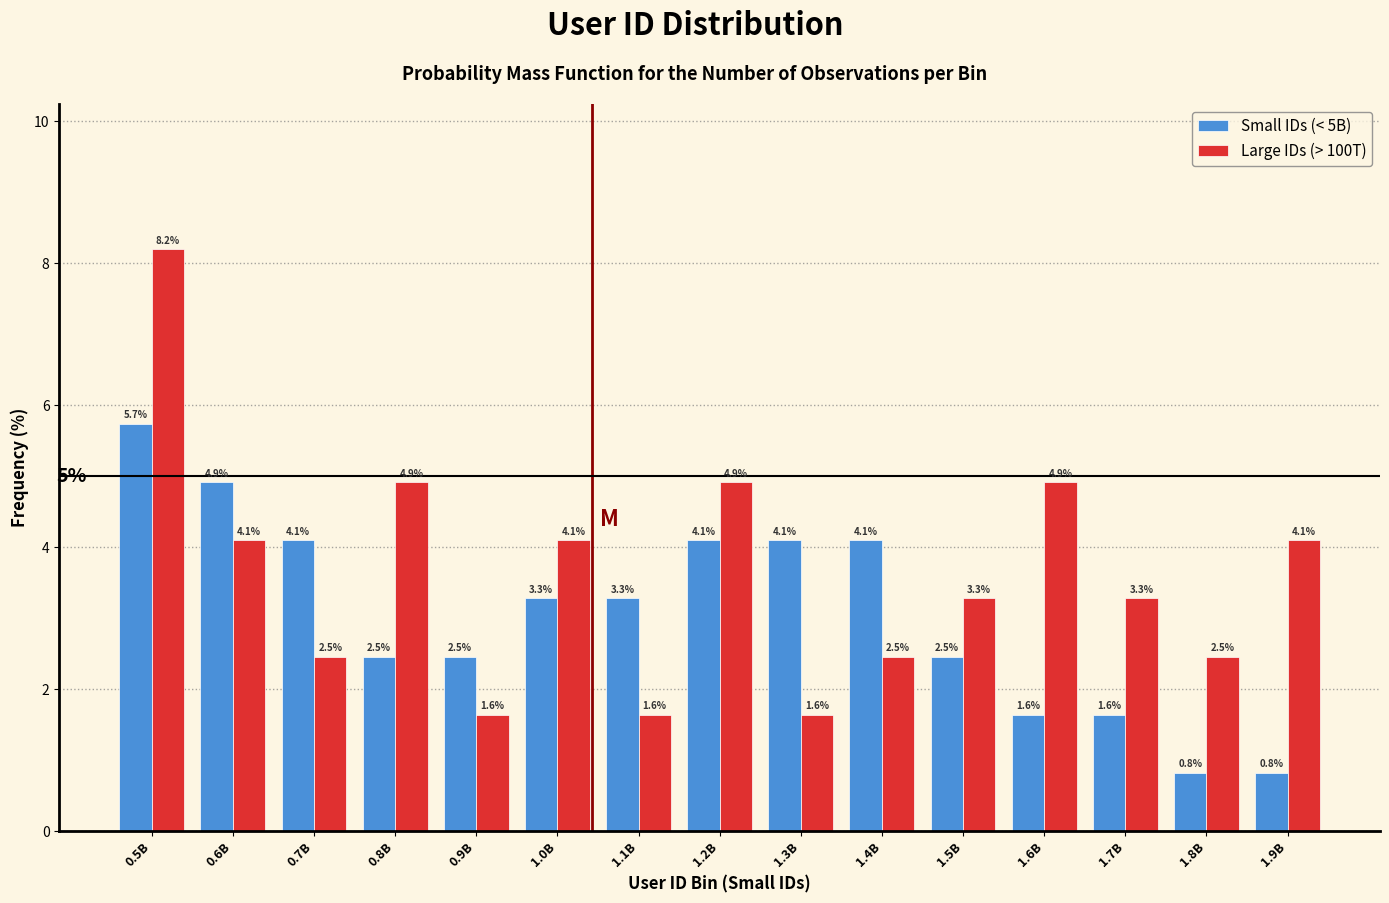

Reading left to right, what are all the values shown in this chart?

Small IDs (< 5B): 0.5B=5.7	0.6B=4.9	0.7B=4.1	0.8B=2.5	0.9B=2.5	1.0B=3.3	1.1B=3.3	1.2B=4.1	1.3B=4.1	1.4B=4.1	1.5B=2.5	1.6B=1.6	1.7B=1.6	1.8B=0.8	1.9B=0.8
Large IDs (> 100T): 0.5B=8.2	0.6B=4.1	0.7B=2.5	0.8B=4.9	0.9B=1.6	1.0B=4.1	1.1B=1.6	1.2B=4.9	1.3B=1.6	1.4B=2.5	1.5B=3.3	1.6B=4.9	1.7B=3.3	1.8B=2.5	1.9B=4.1